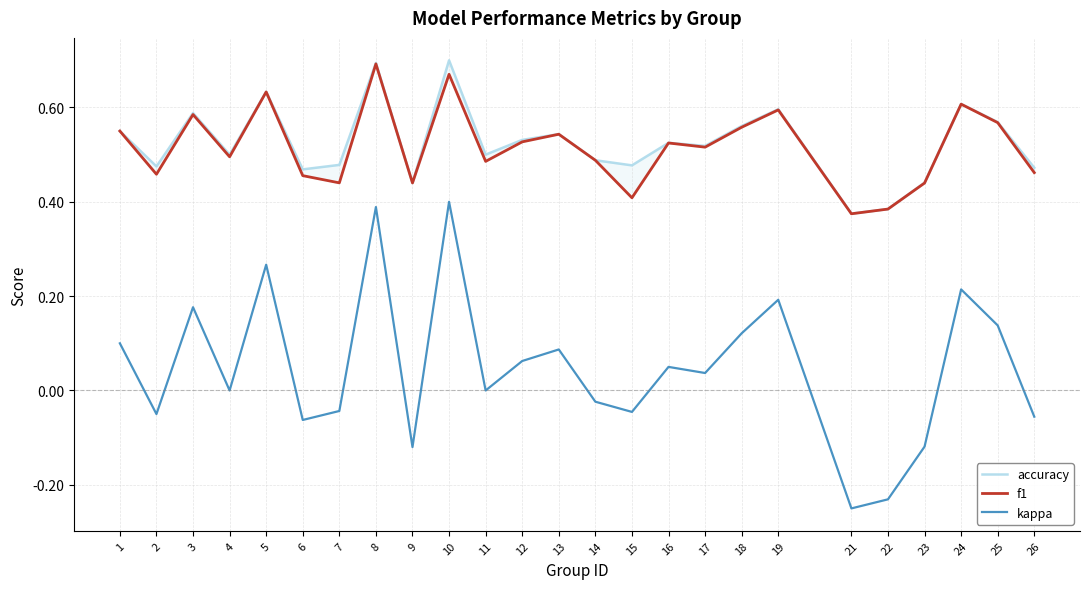

How many f1 values are between 0 and 1?

25